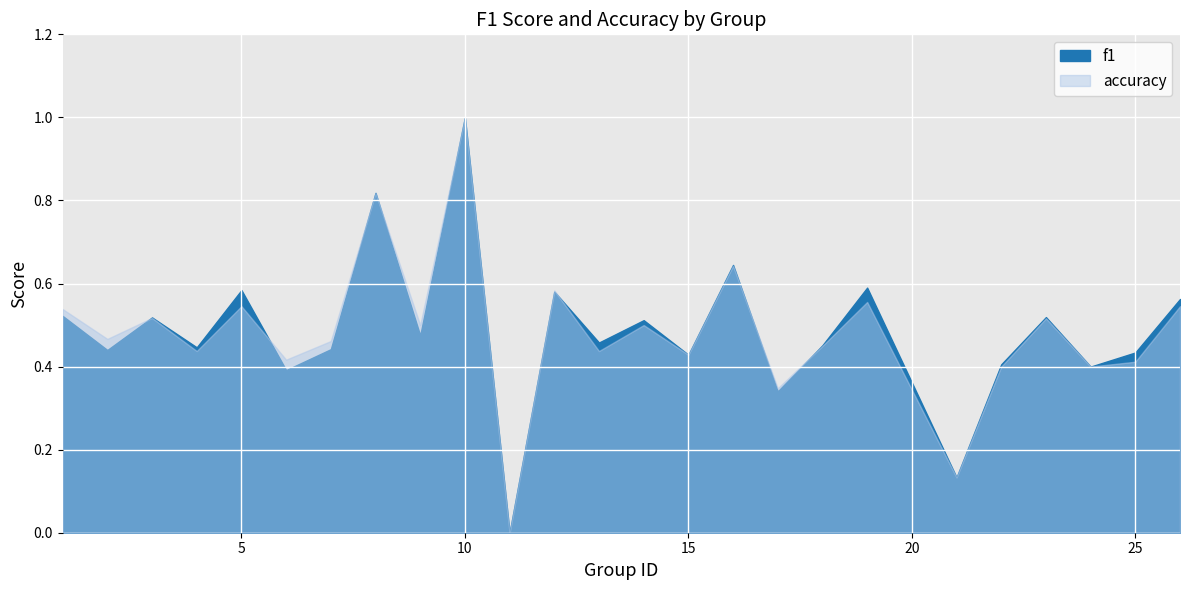

What is the value of the f1 point at the 12th from the left?

0.6